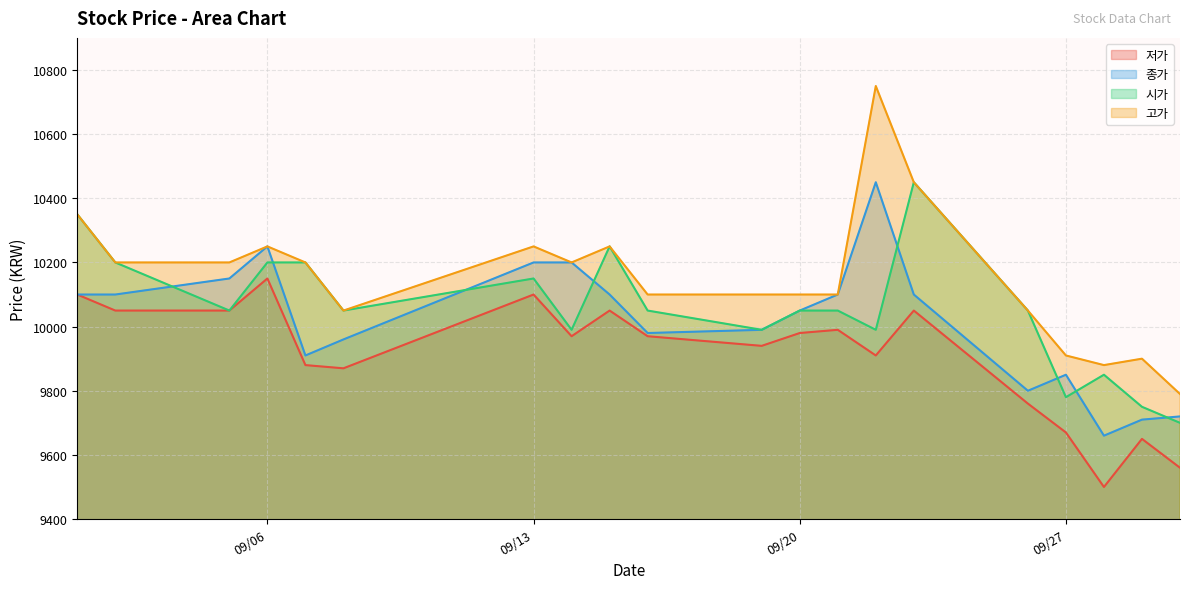

What is the highest value of the 저가 series?

10150